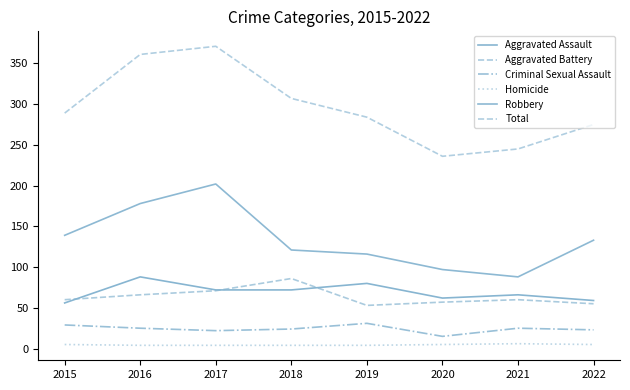

Does the chart display data point markers on the line(s)?

No